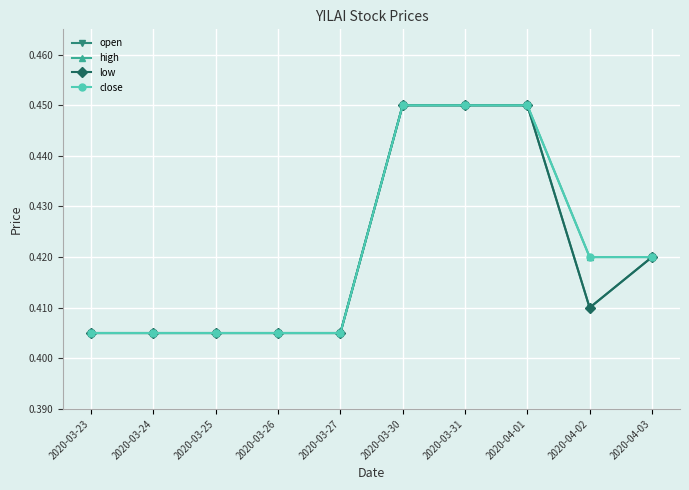

Does the chart have visible grid lines?

Yes